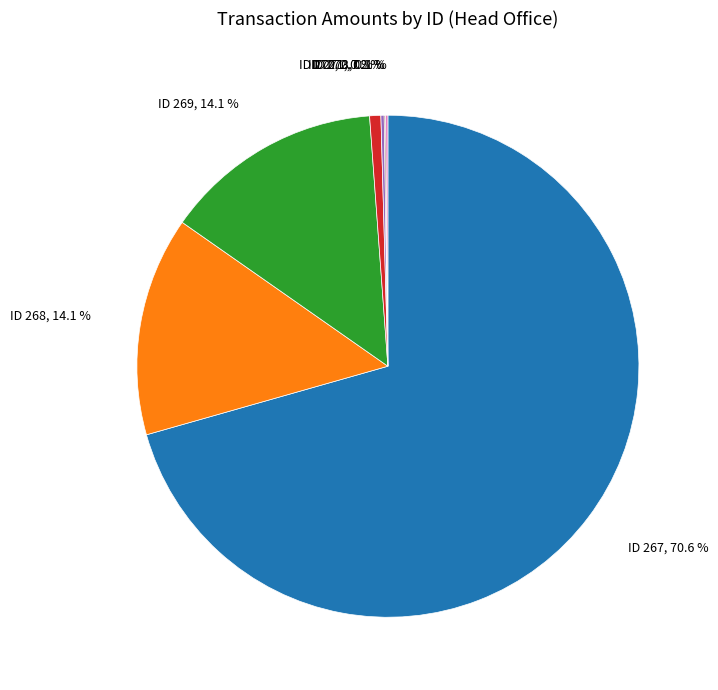

Is there a majority slice in this chart?

Yes